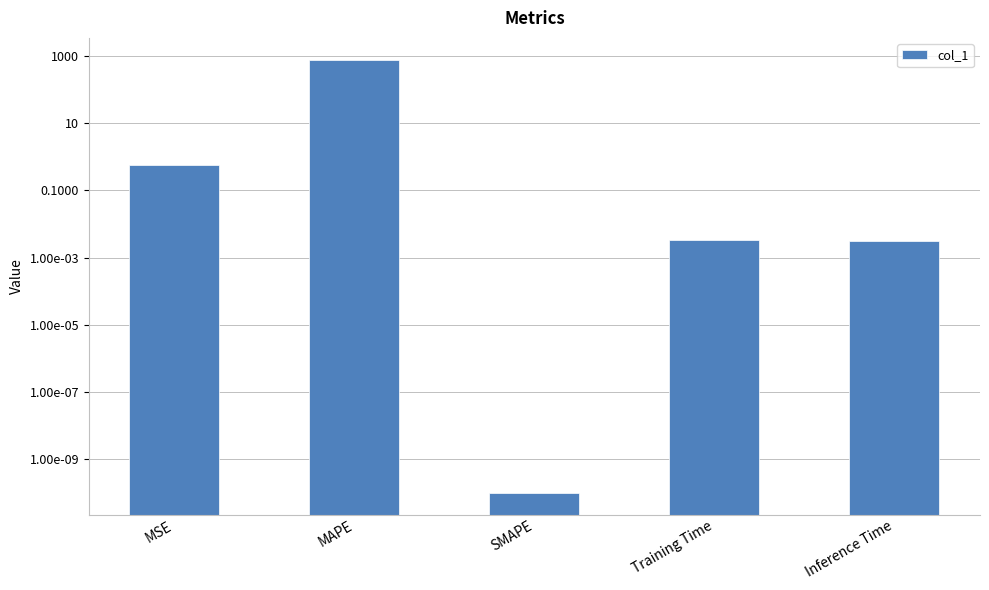

How many bars are there in total?

5